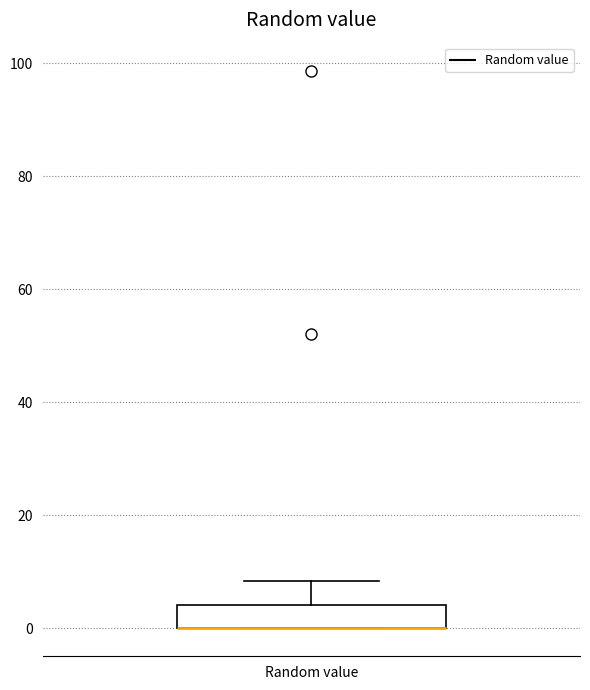

Transcribe this box plot: give where the median line is, the range the box spans, and where the two whiskers end, as read against the y-axis. The values are not printed on the chart, so give them approximately, as read against the axis.

median 0 (drawn on the box's lower edge), box 0 to 4, whiskers 0 to 8